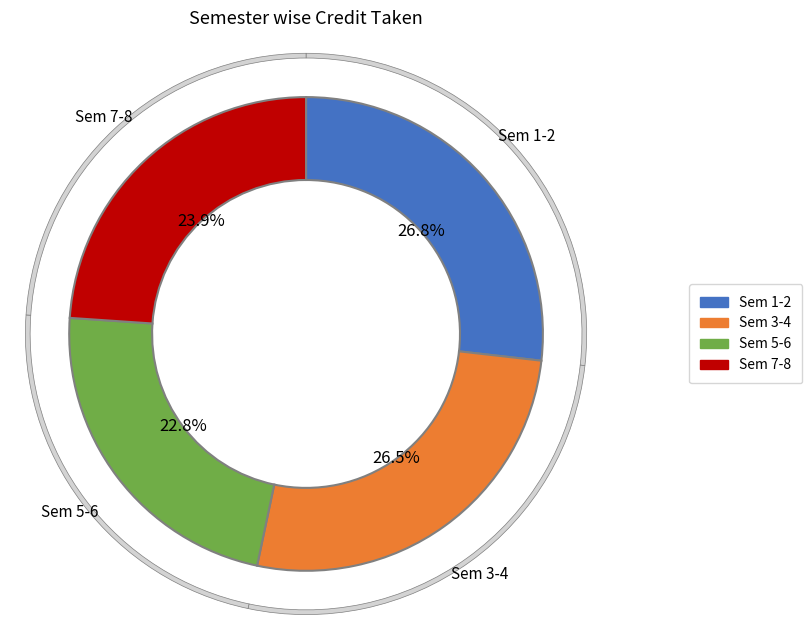

True or false: Semester 8 accounts for 1% of the total.

False